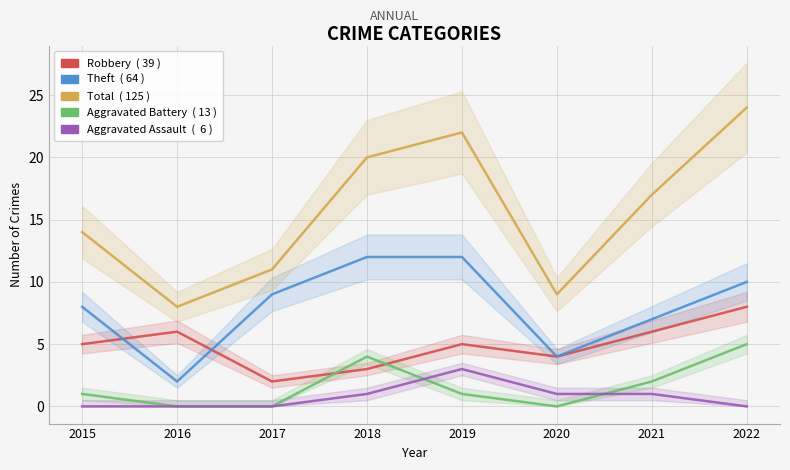

At which label is Aggravated Battery closest to 2?

2021